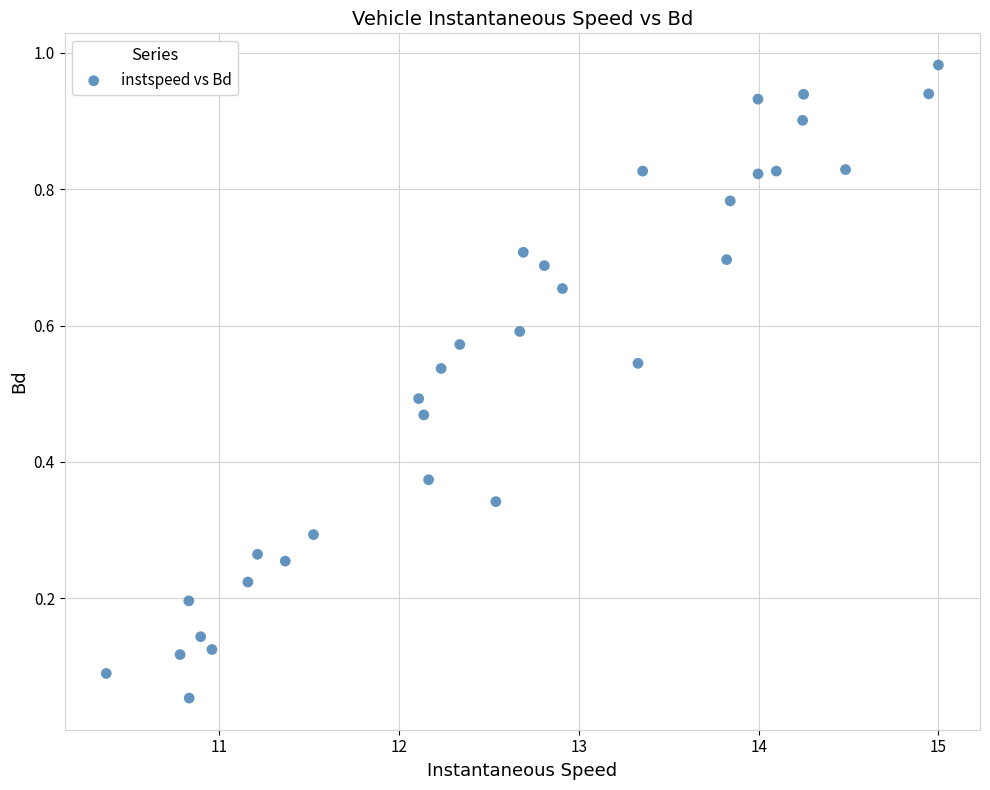

What is the range of X values (max minus min)?

4.6